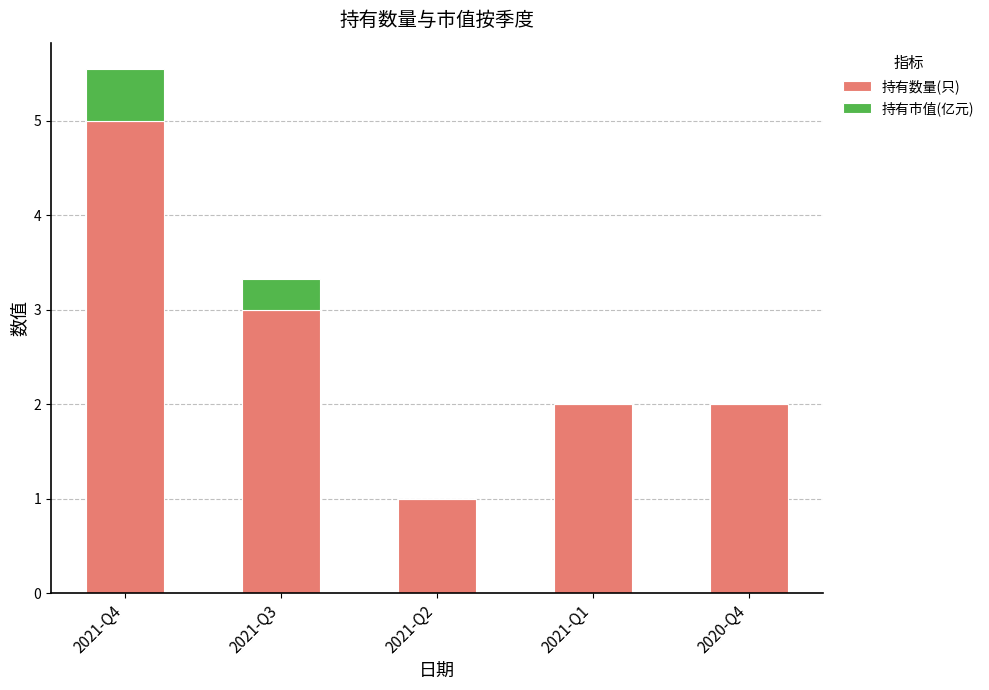

Count the number of categories in the chart.

5